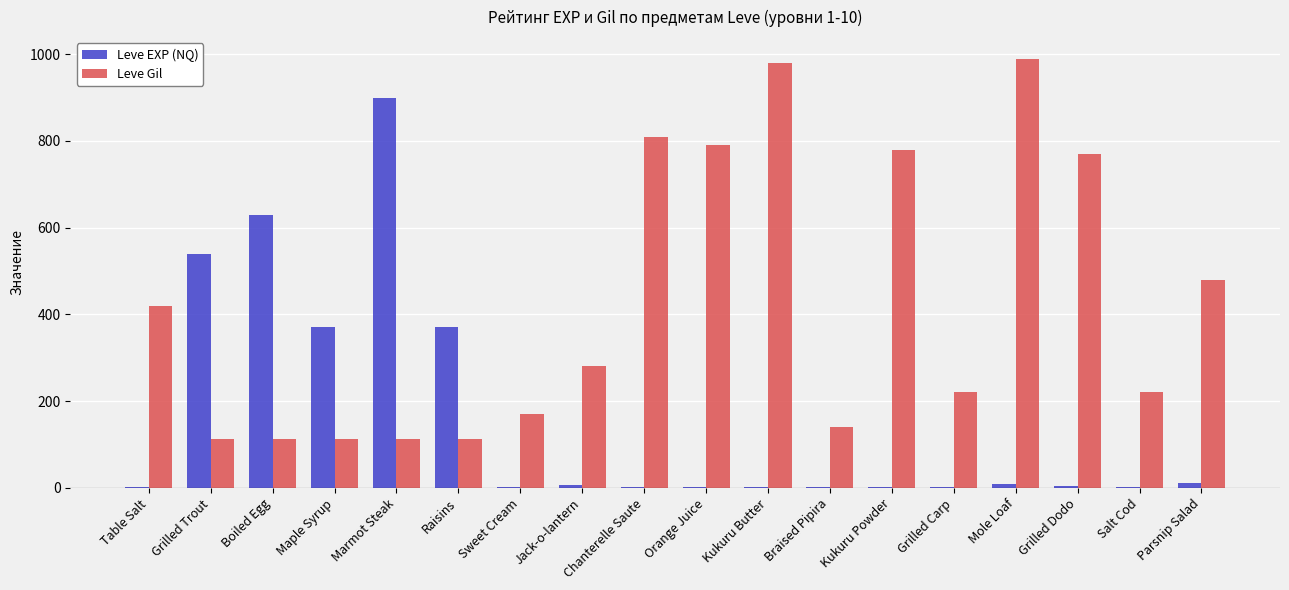

Which series has the largest total across all categories?

Leve Gil